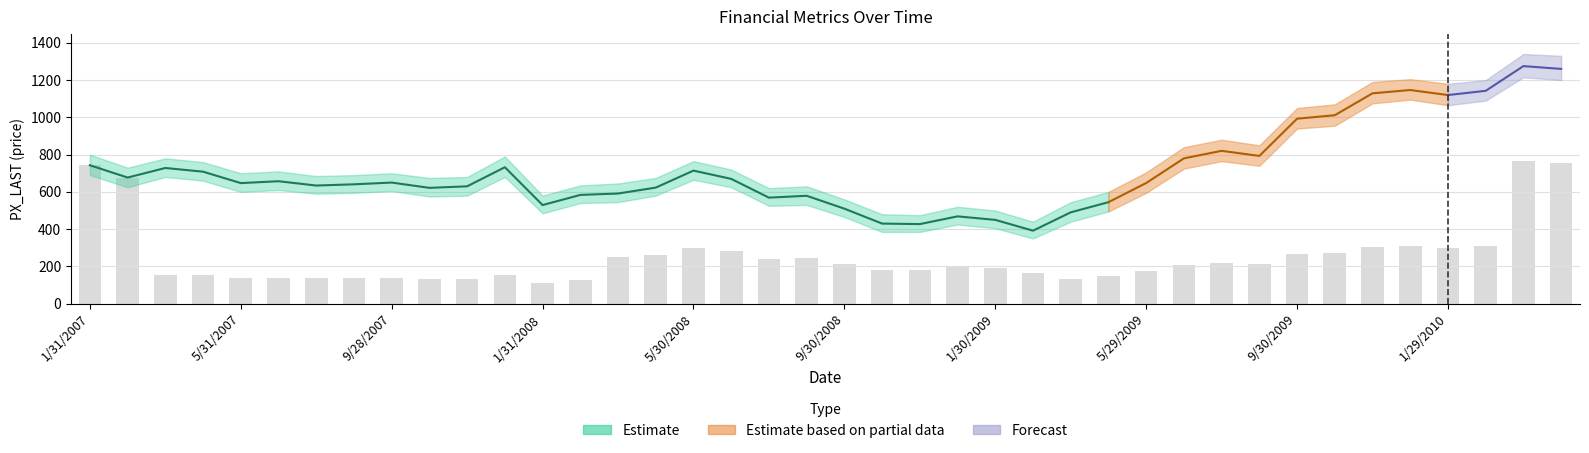

True or false: PX_TO_BOOK_RATIO has a value of 4.4 at 9/28/2007.

False